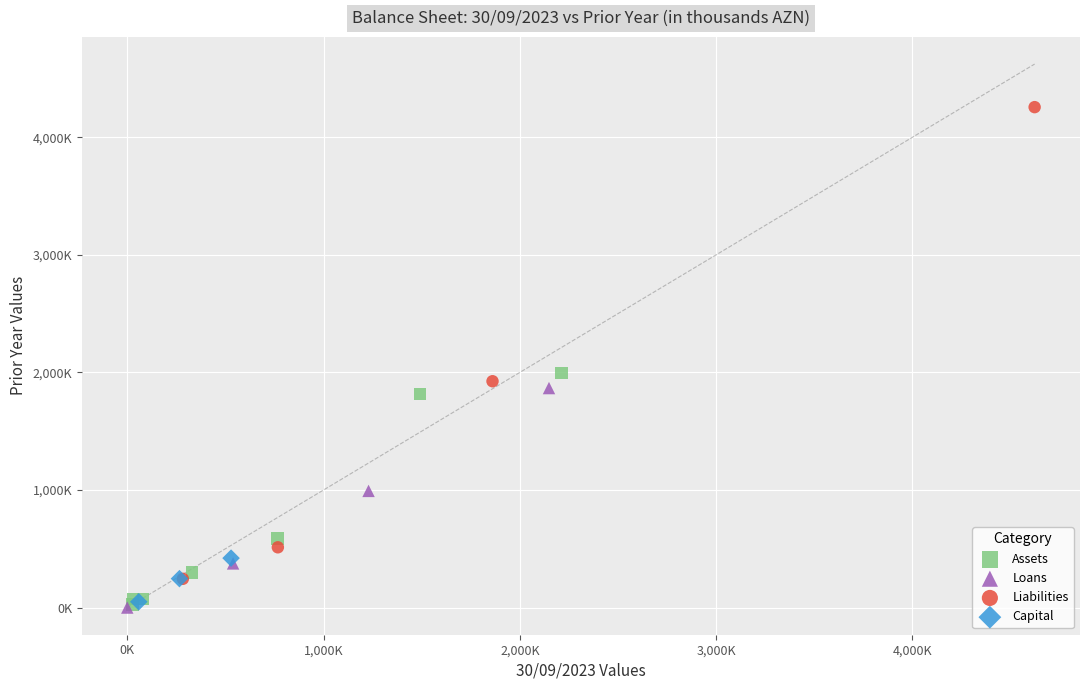

What are all the series names shown in the legend?

Assets, Loans, Liabilities, Capital